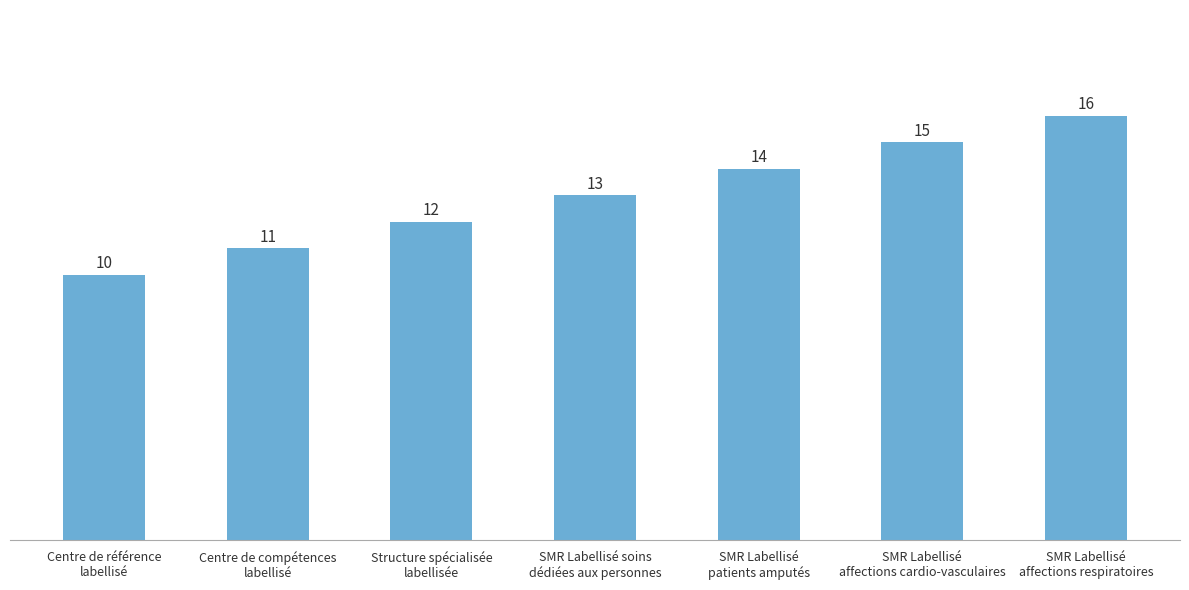

What is the sum of the values at SMR Labellisé
affections respiratoires and SMR Labellisé
affections cardio-vasculaires?

31